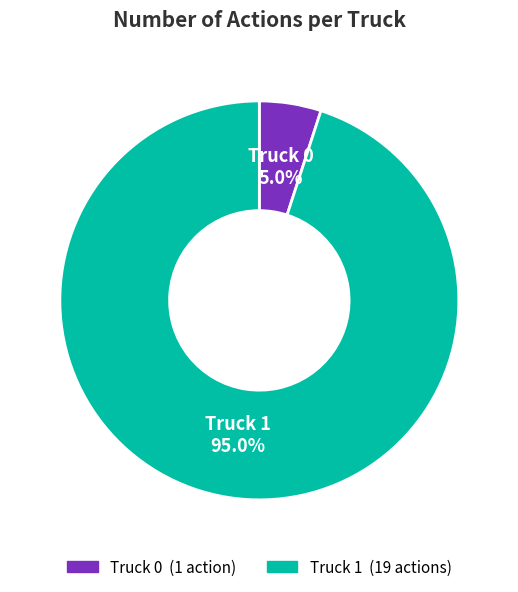

How many slices are in this pie chart?

2